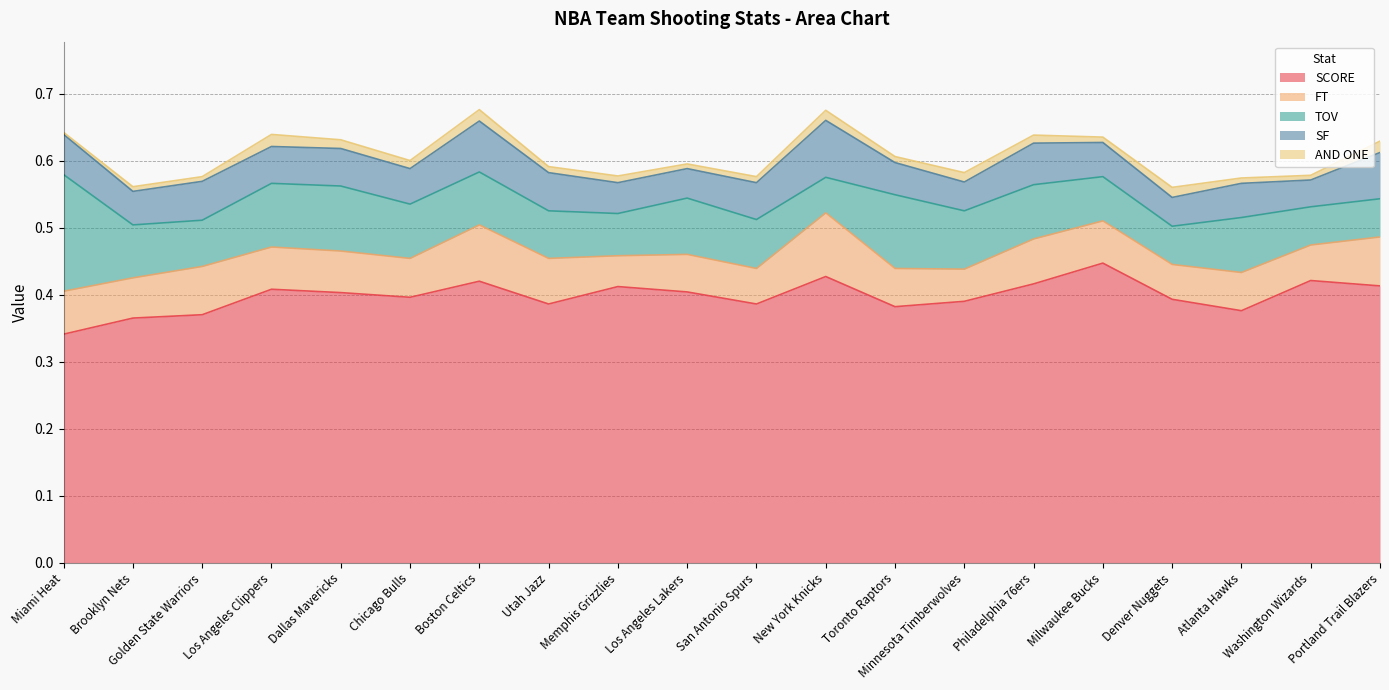

True or false: FT and AND ONE intersect in this chart.

False